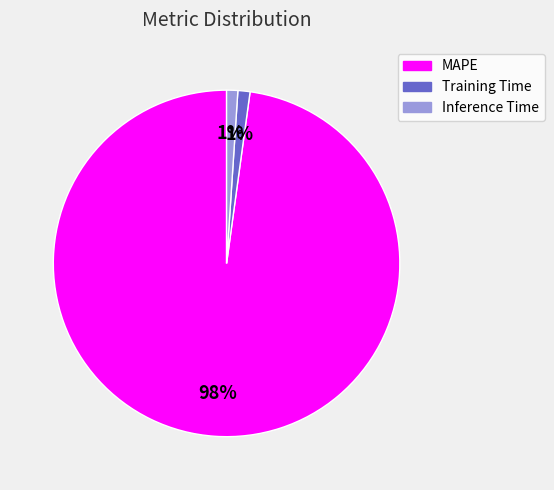

Combined, do Inference Time and MAPE account for over 50%?

Yes